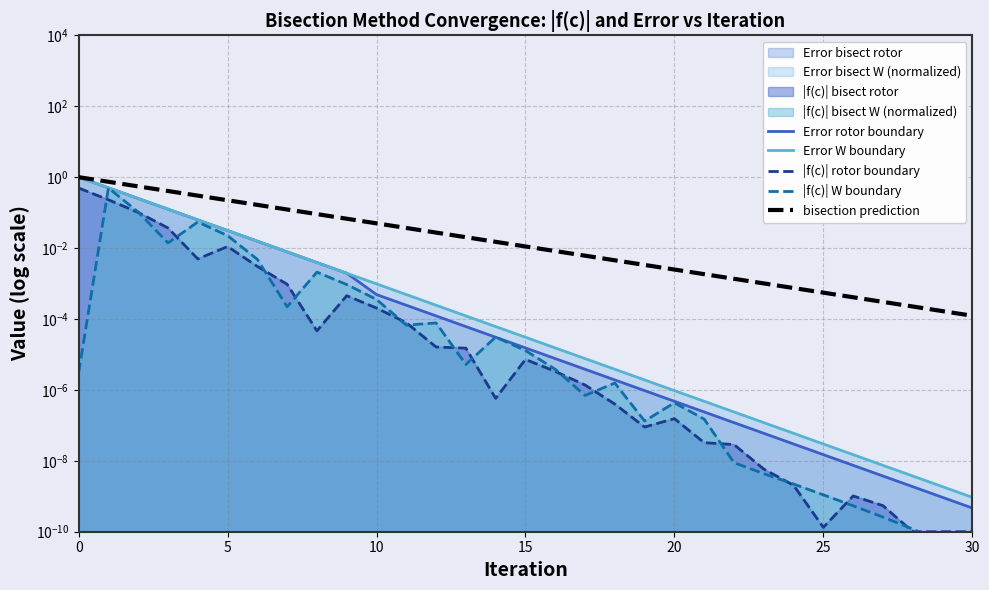

List the labels in order of Error bisect W value, largest first.

0, 1, 2, 3, 4, 5, 6, 7, 8, 9, 10, 11, 12, 13, 14, 15, 16, 17, 18, 19, 20, 21, 22, 23, 24, 25, 26, 27, 28, 29, 30